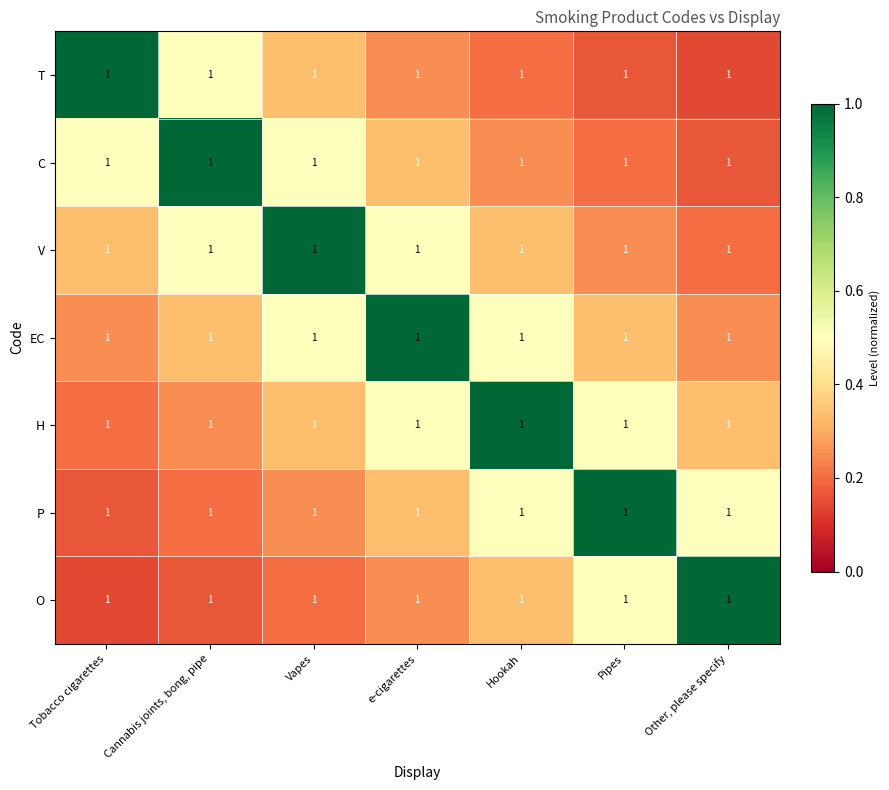

What is the total value across all series at Other, please specify?

2.6